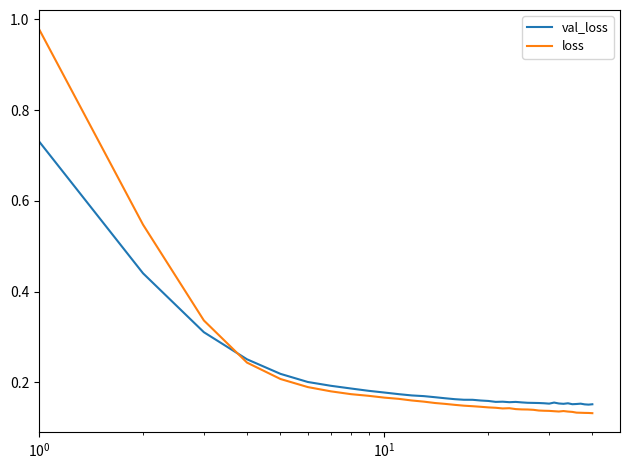

List the series in order of their peak value, lowest first.

val_loss, loss